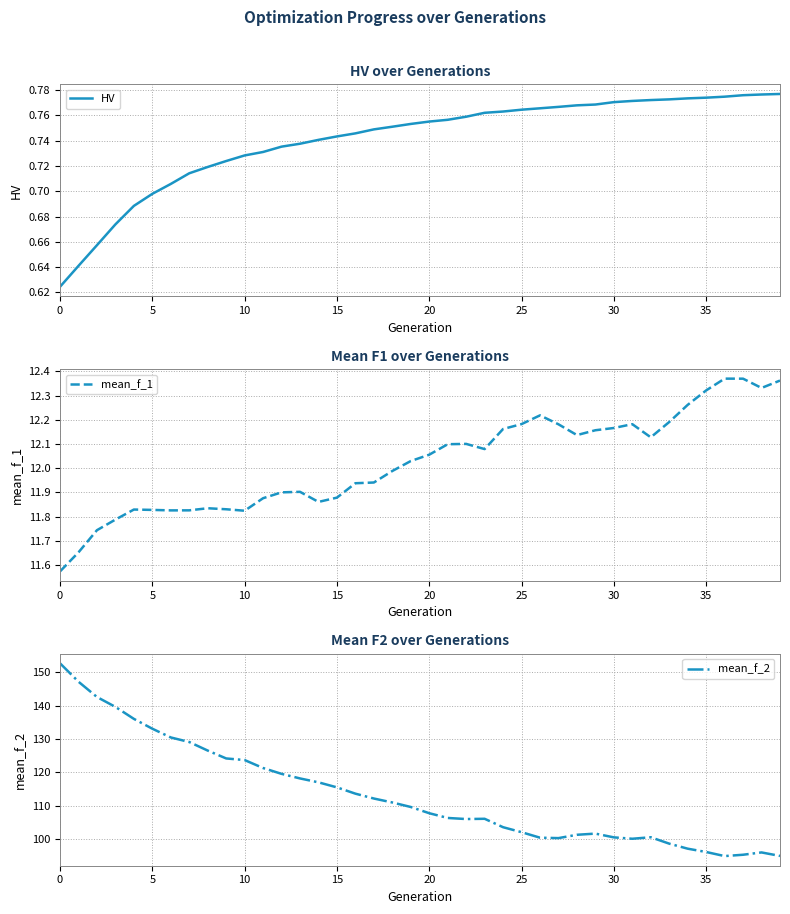

Which series has the largest total across all categories?

mean_f_2